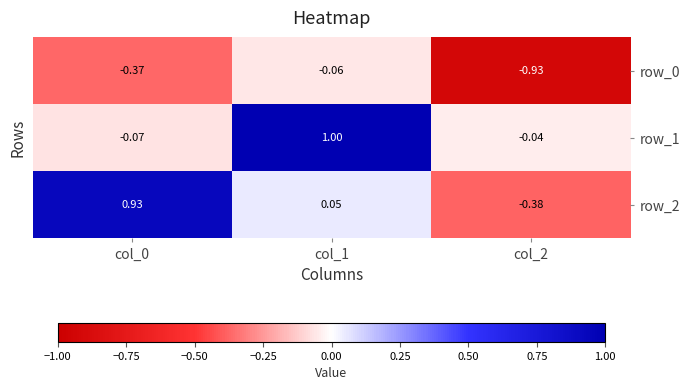

The value of row_1 at col_0 is -0.1. True or false?

False